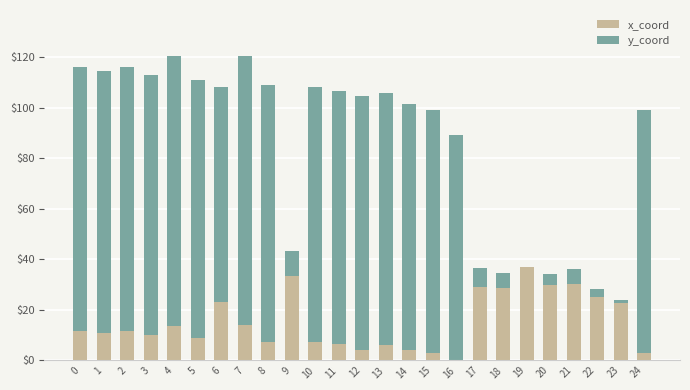

What is the sum of all x_coord values?

379.3